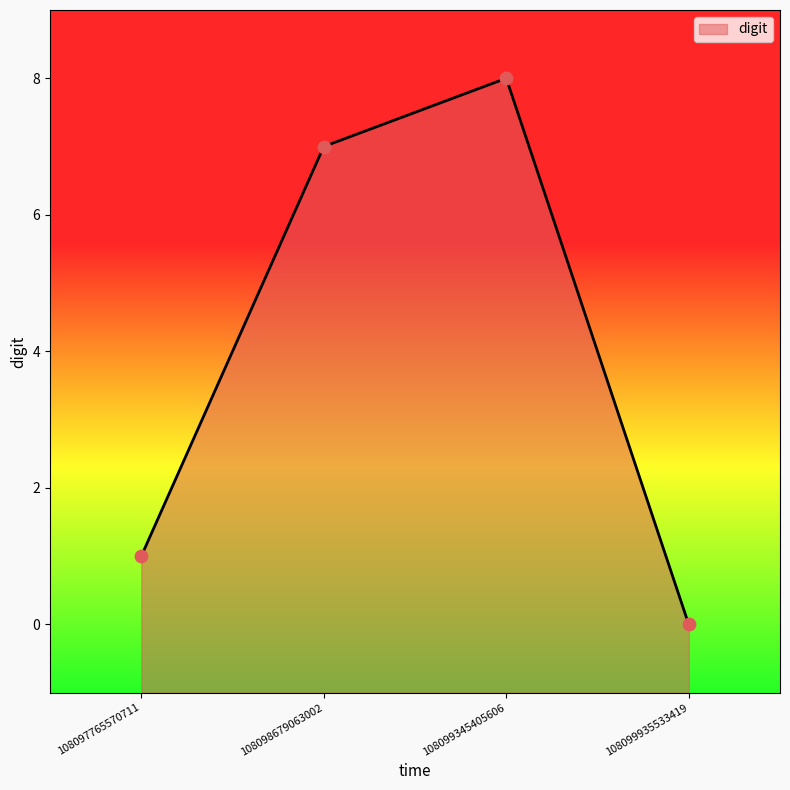

Approximately how many times larger is the value at 108099345405606 compared to 108097765570711?

8.0